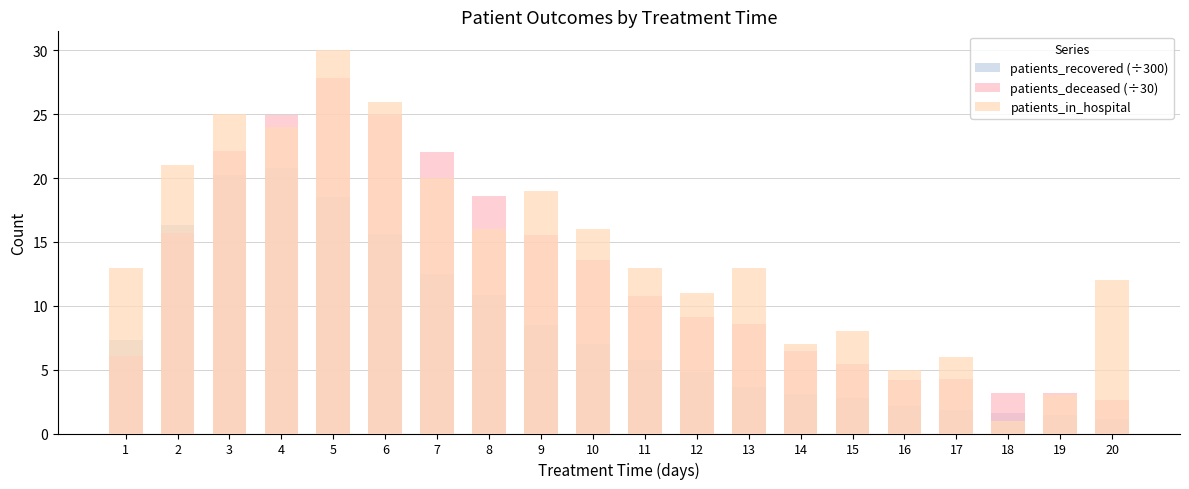

What is the difference between the second highest and minimum values in the patients_recovered (÷300) series?

19.1